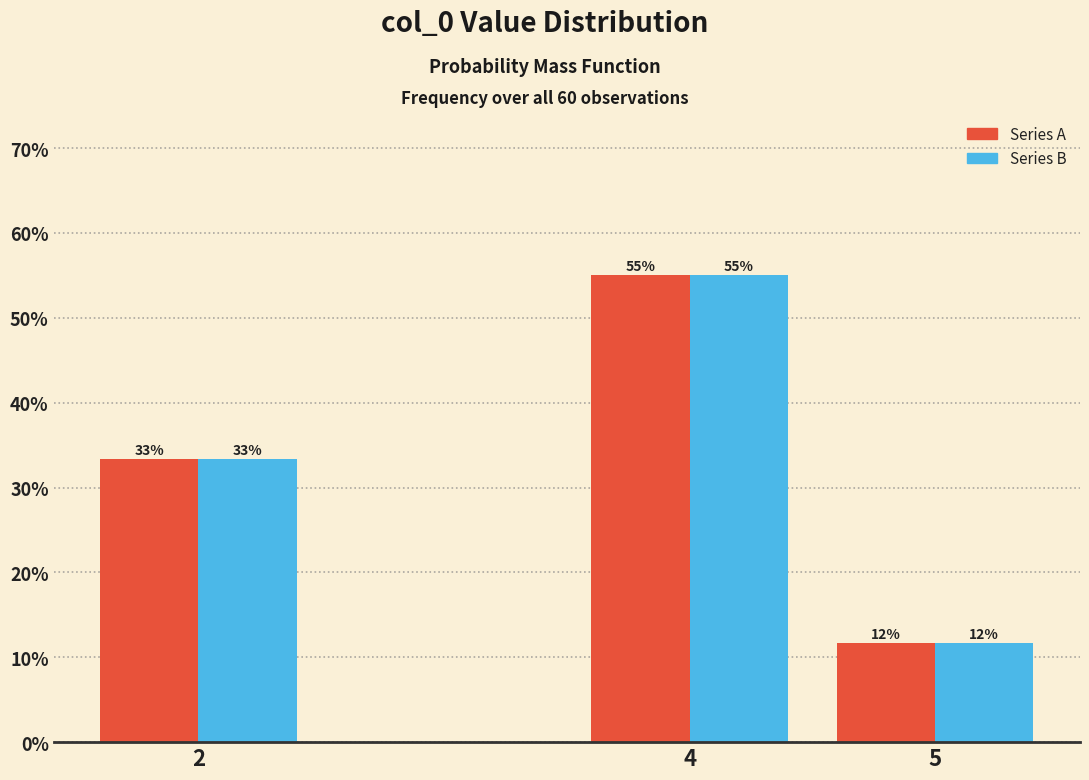

How many groups of bars are there?

3